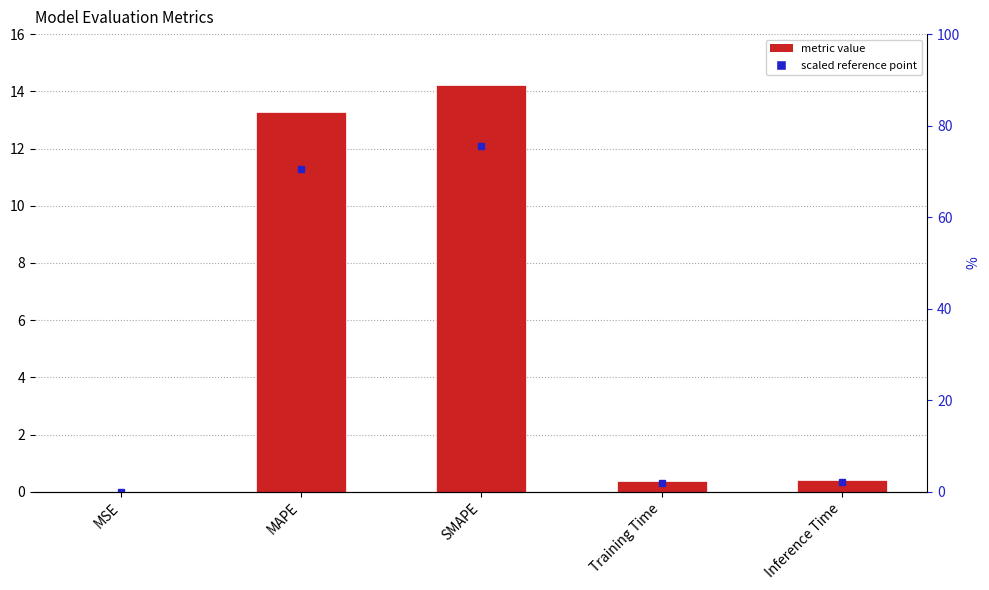

True or false: the data shows 13.3 at MAPE.

True